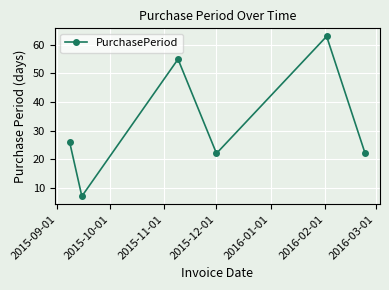

What is the difference between the second highest and second lowest values?

33